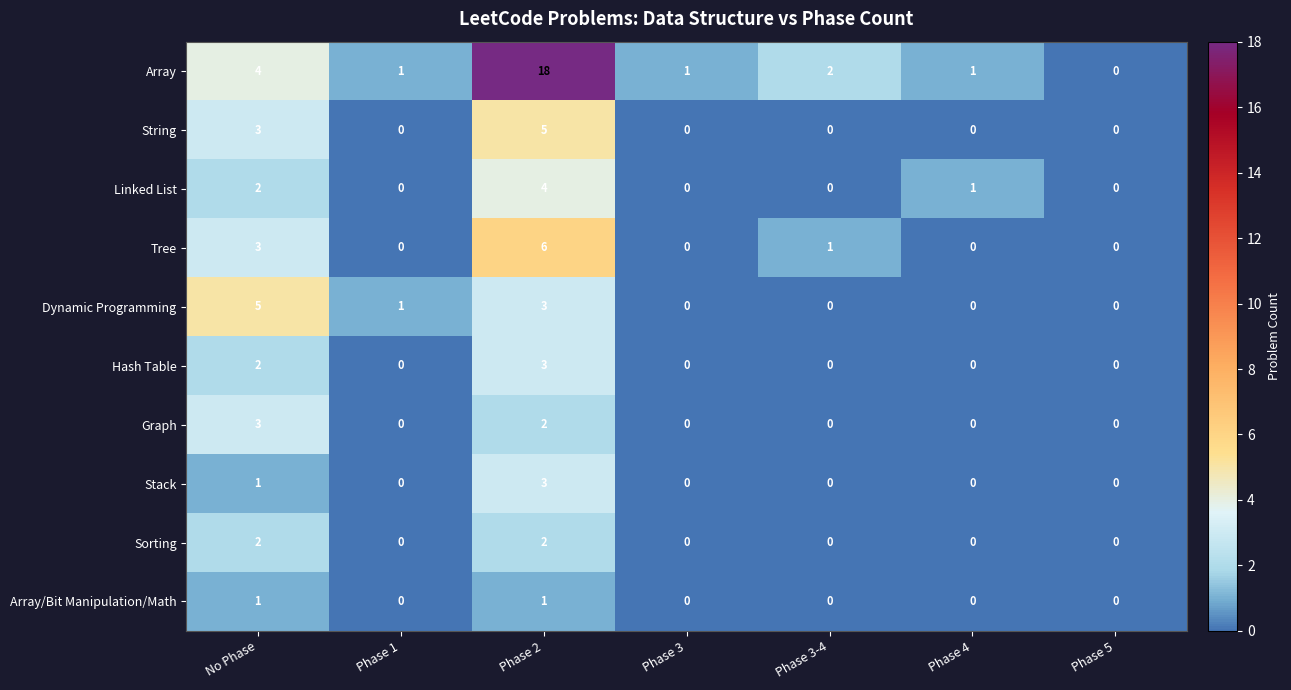

Which series has the widest spread of values?

Array